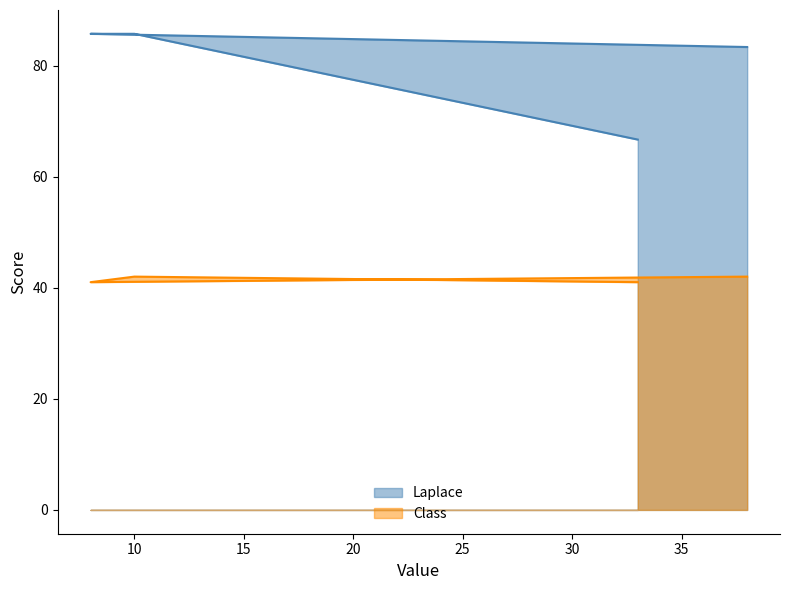

What are all the series names shown in the legend?

Laplace, Class